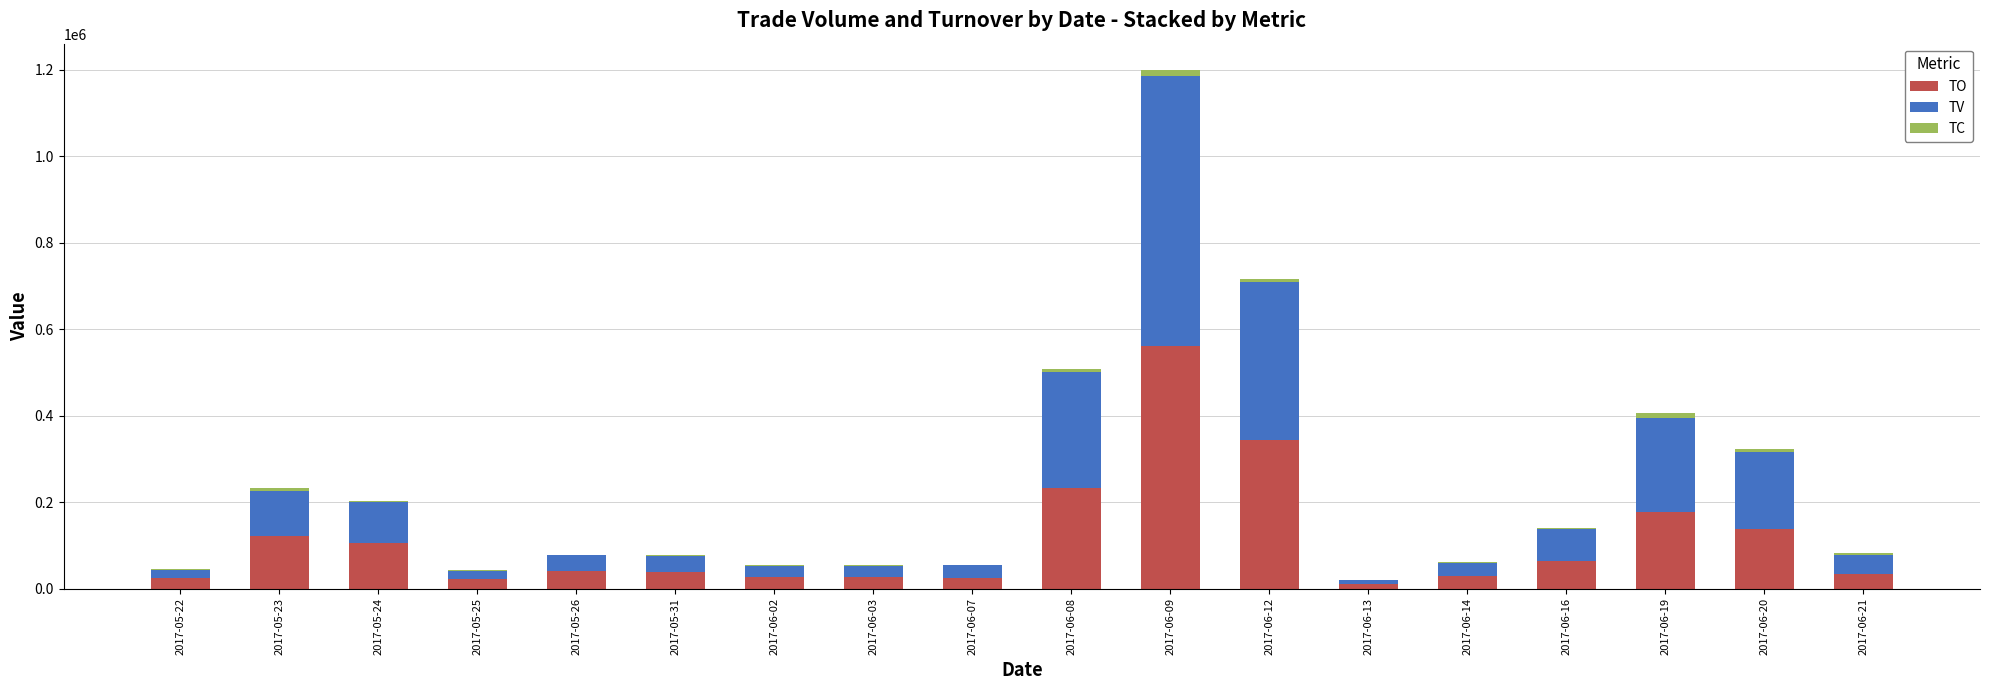

At which label does TO reach its peak?

2017-06-09